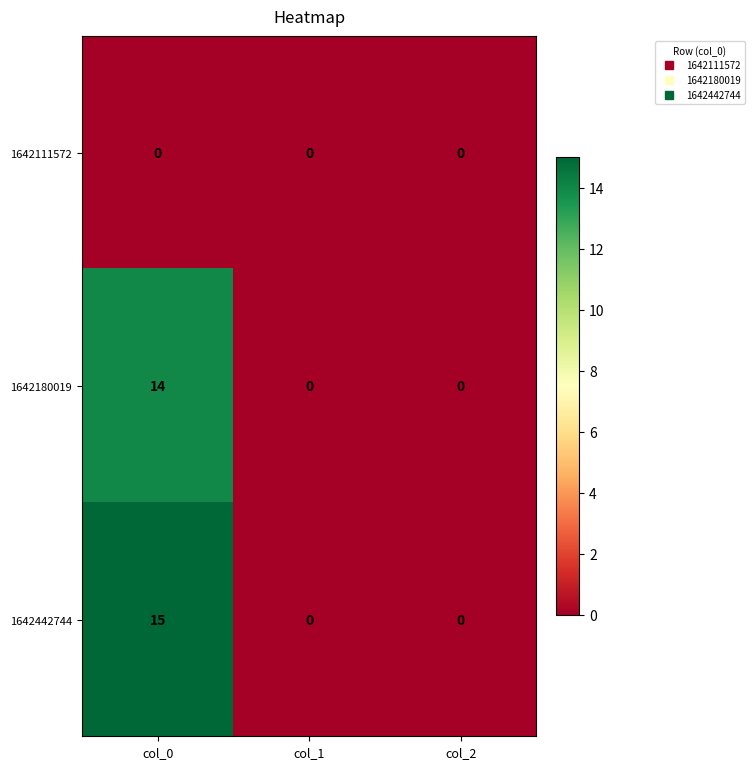

How many series are shown in this chart?

3